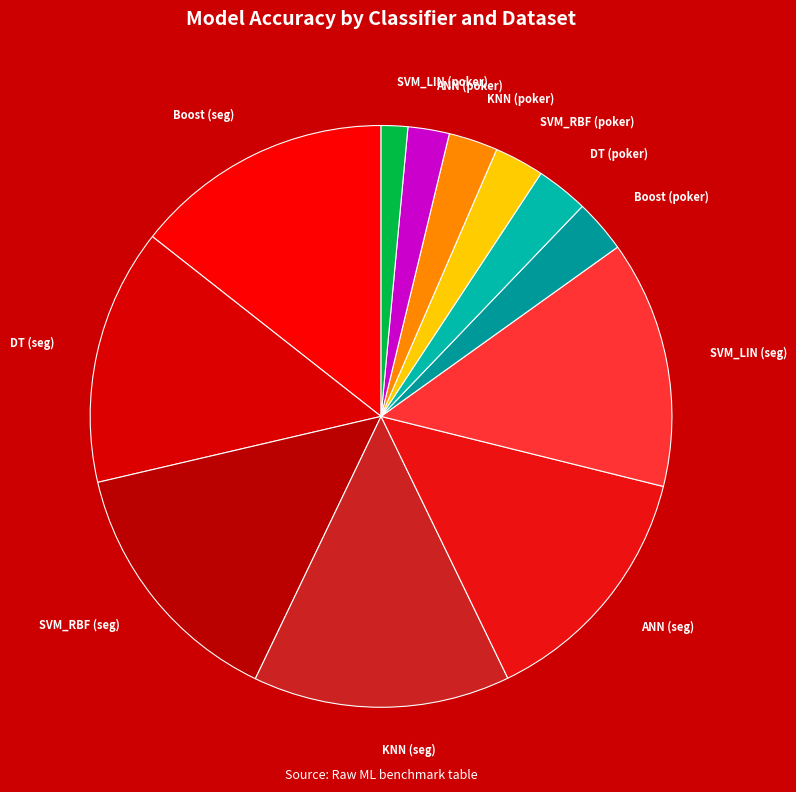

The DT (seg) slice represents 14% of the pie. True or false?

True